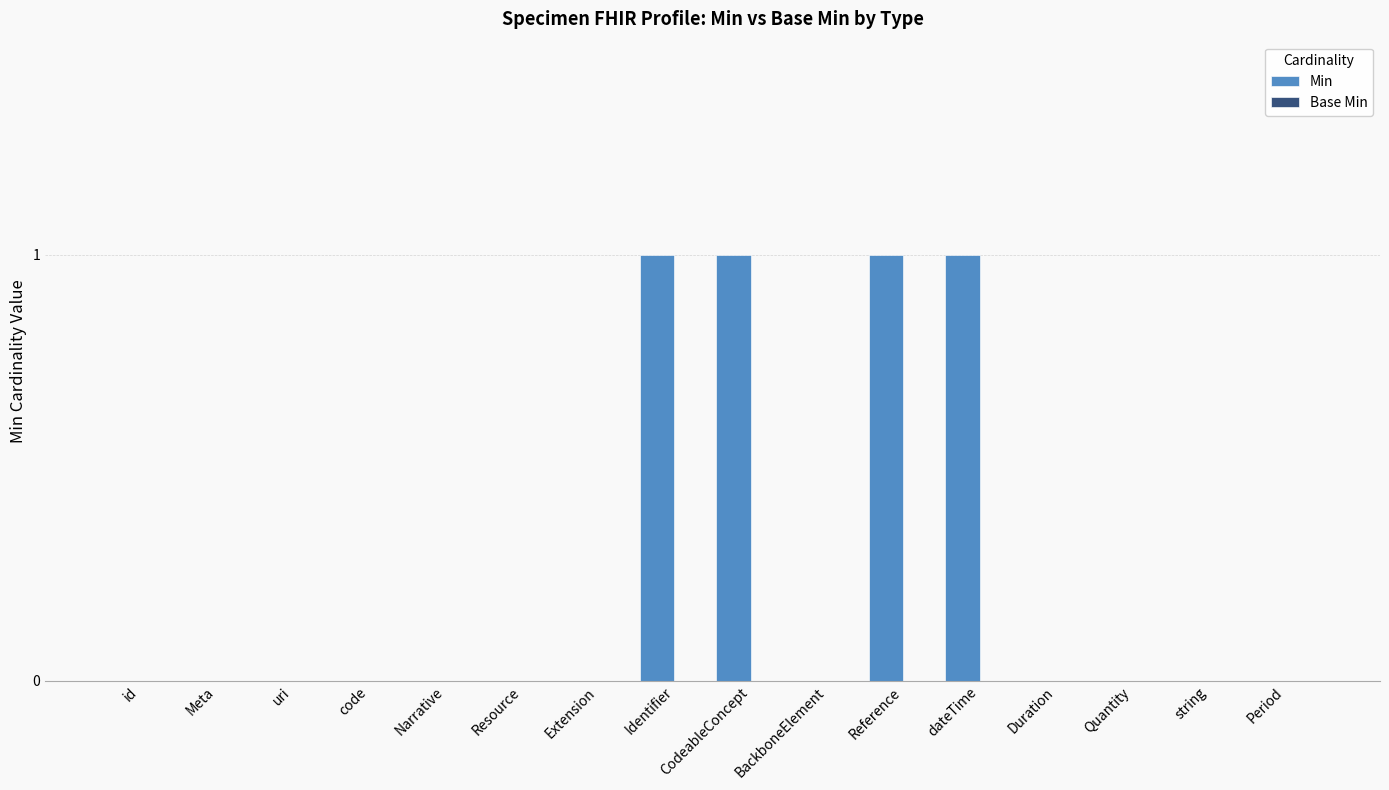

The chart shows a value of 0 at BackboneElement. True or false?

True